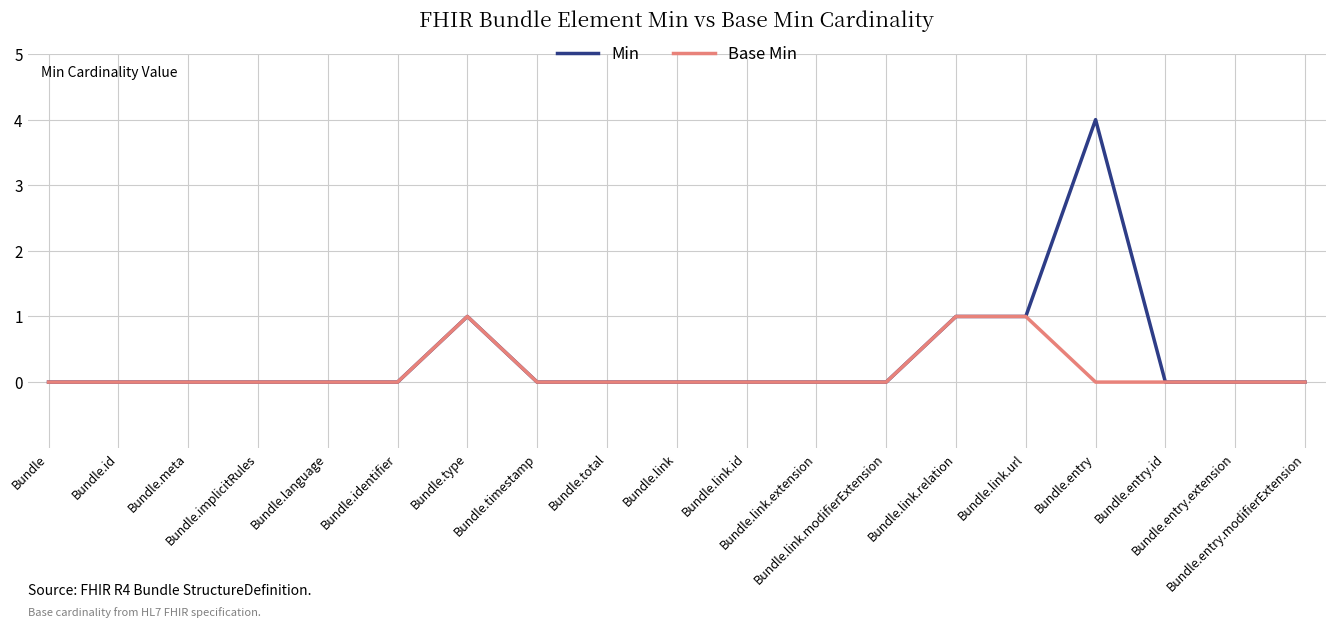

What is the maximum value for Min?

4